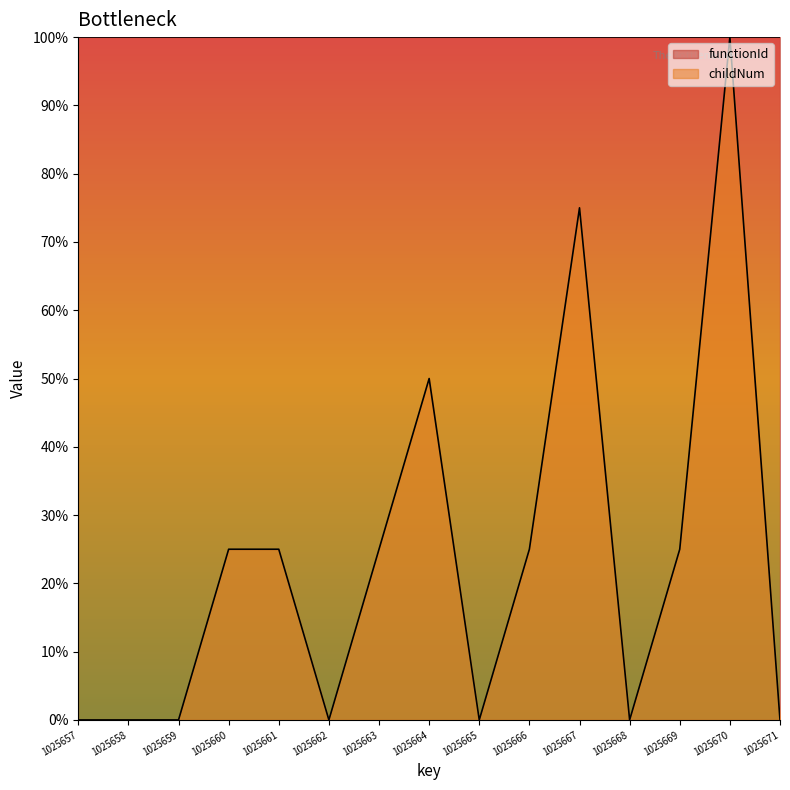

What is the difference between the second highest and minimum values?

0.8